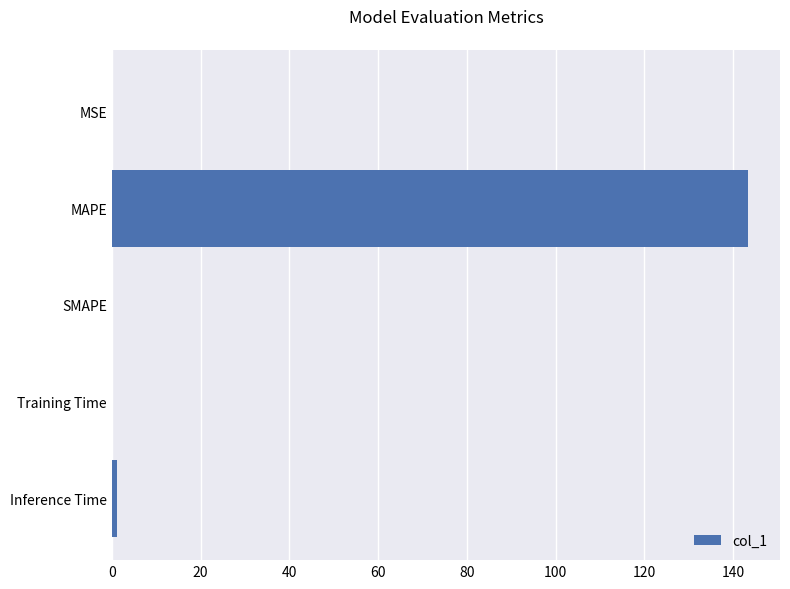

What is the sum of all values?

144.7